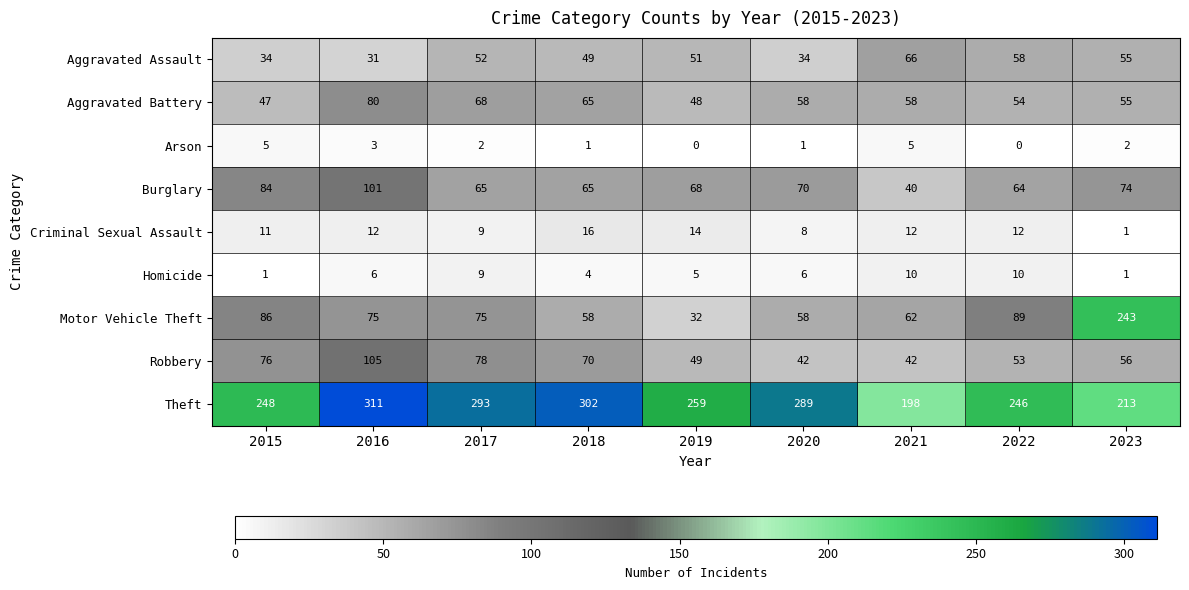

At which category is the sum across all series the highest?

2016